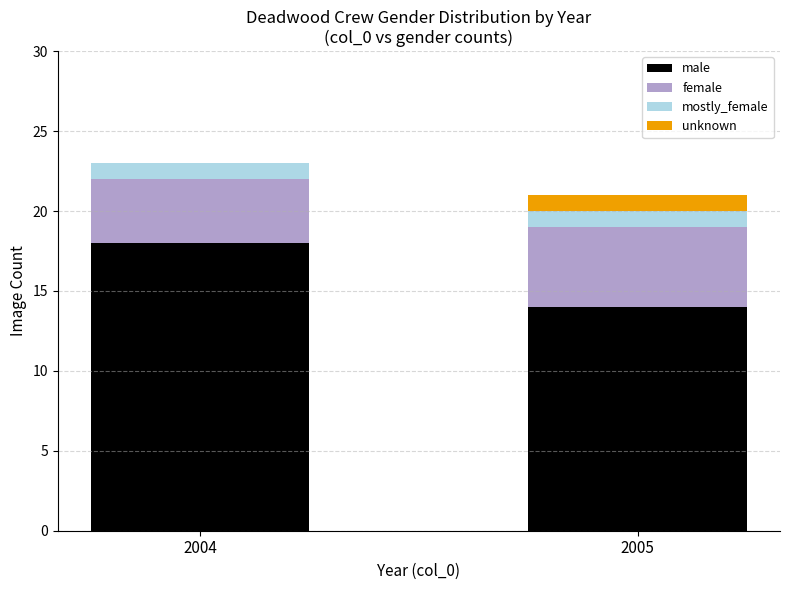

What is the total value across all series at 2005?

21